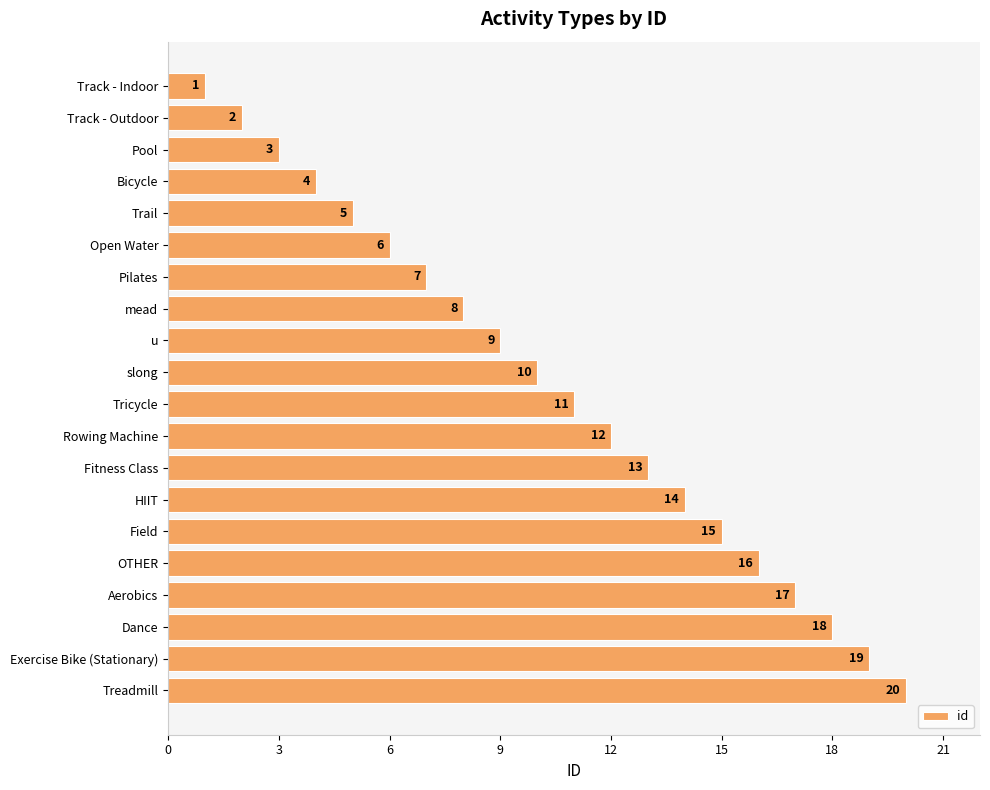

What is the difference between the maximum and minimum values?

19